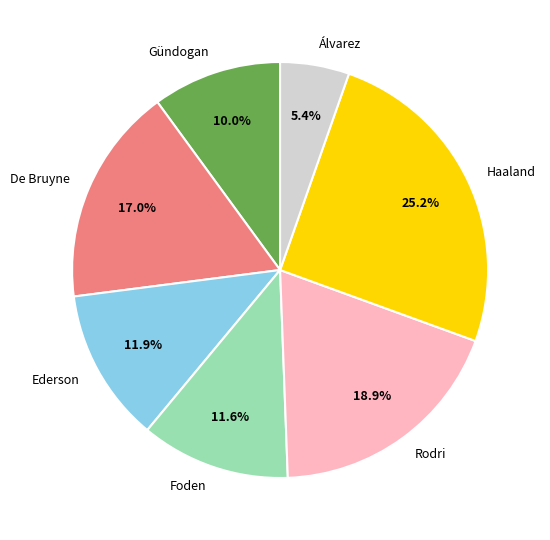

The Gündogan slice represents 1% of the pie. True or false?

False